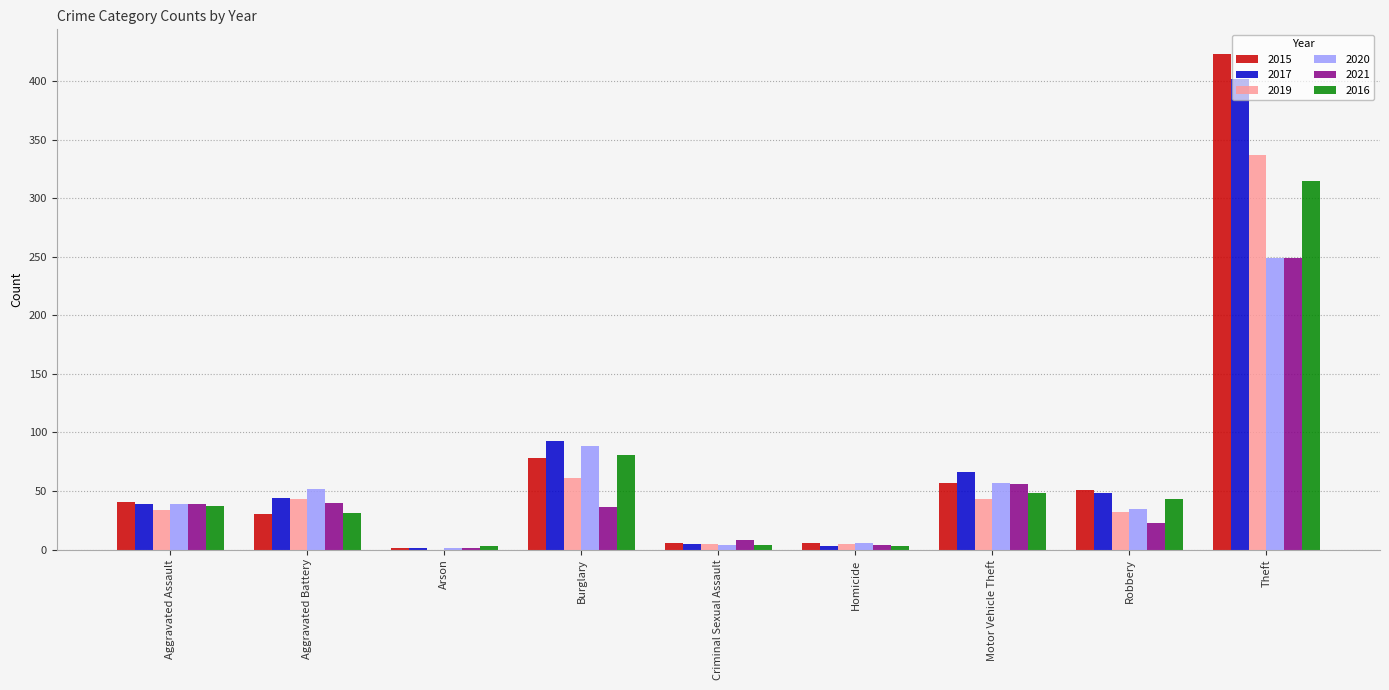

What is the sum of the 2020 values at Aggravated Assault and Aggravated Battery?

91